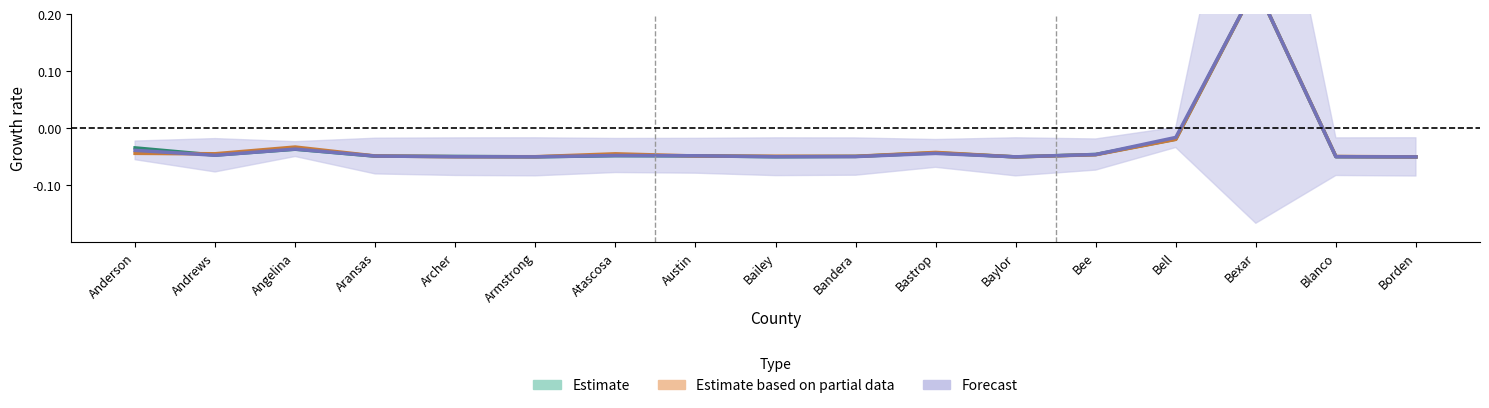

Is the value of Active Cases 12-19 at Bell greater than the value of Active Cases 12-20 at Blanco?

Yes